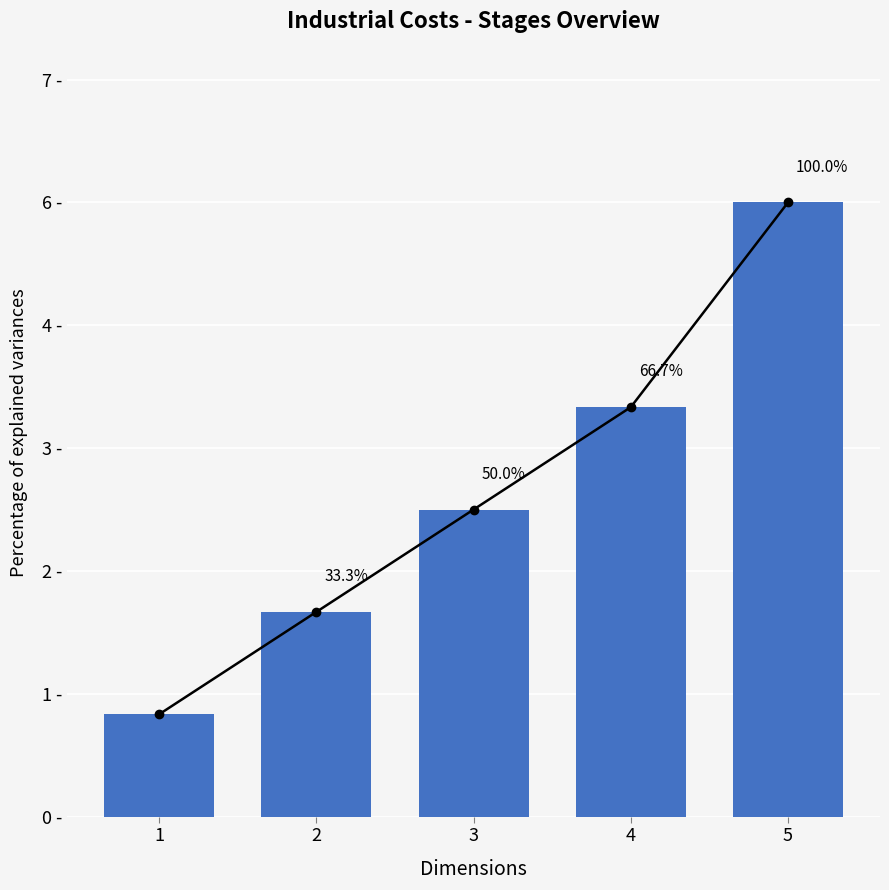

How many distinct data groups are displayed?

1